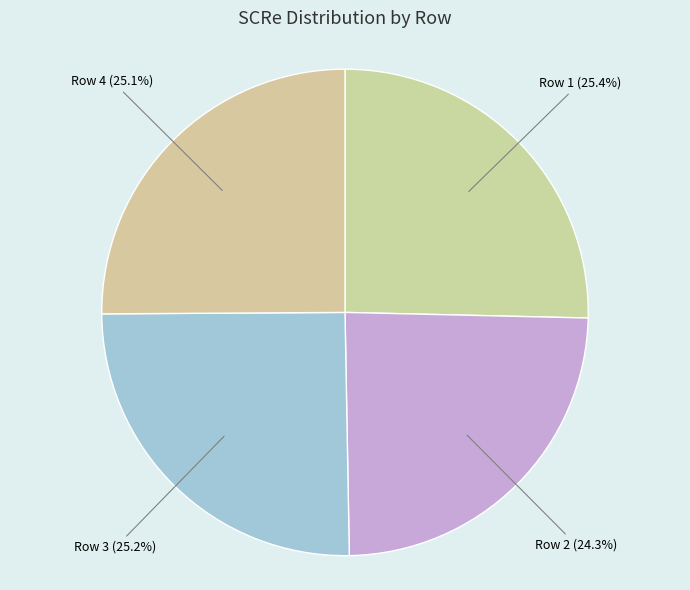

Which category has the smallest portion of the pie?

Row 2